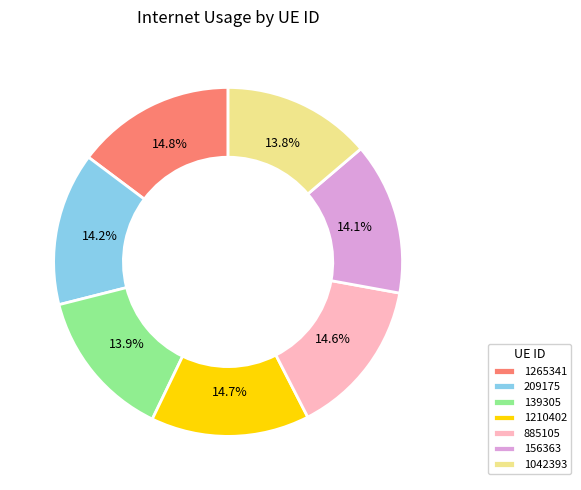

What is the ratio of the value at 1265341 to the value at 156363?

1.0